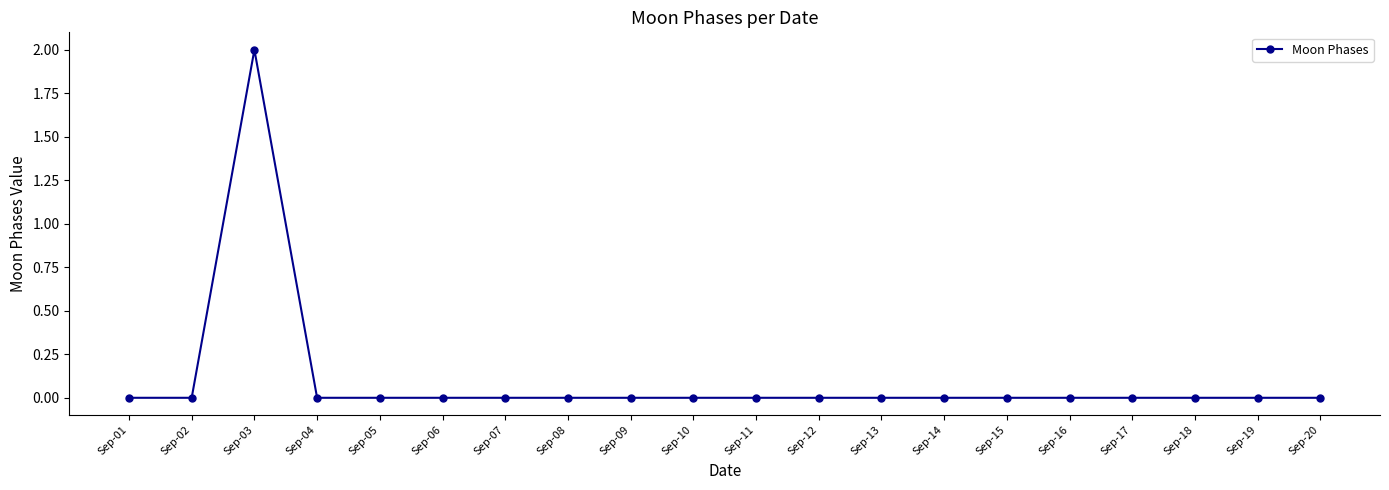

What is the difference between the maximum and minimum values?

2